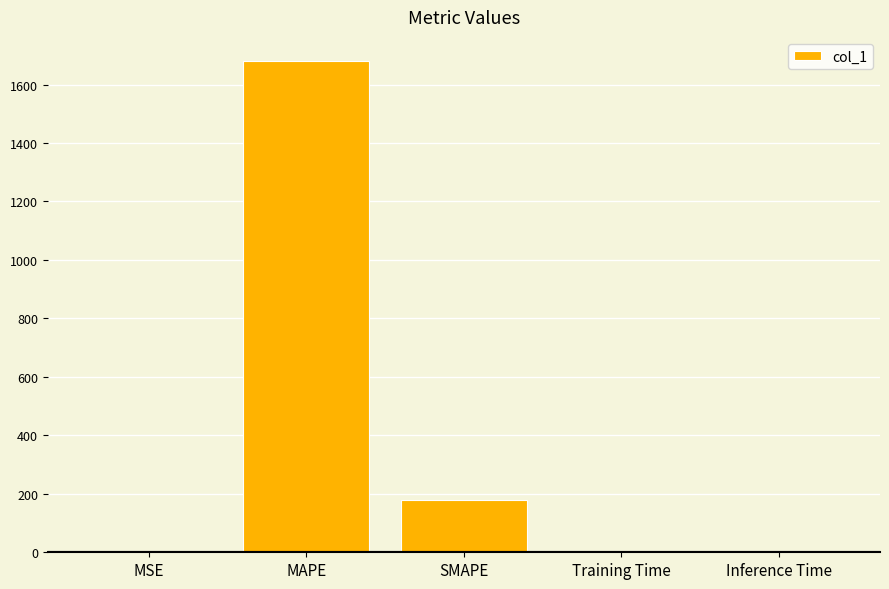

The chart shows a value of 1678.9 at MAPE. True or false?

True